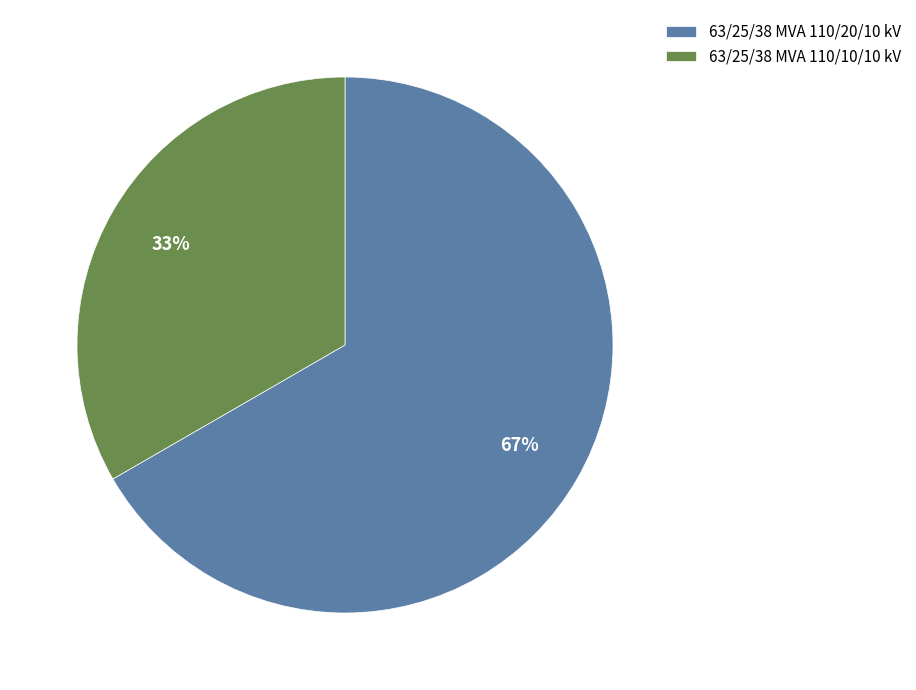

Combined, do 63/25/38 MVA 110/20/10 kV and 63/25/38 MVA 110/10/10 kV account for over 50%?

Yes